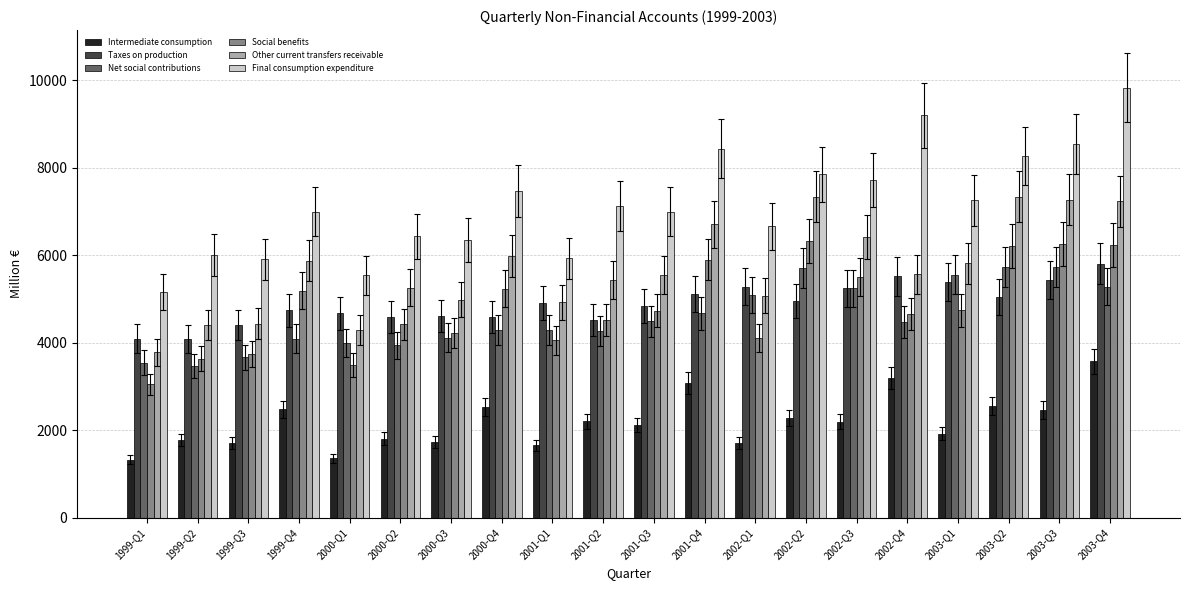

What is the sum of the Other current transfers receivable values at 2002-Q2 and 2001-Q4?

14052